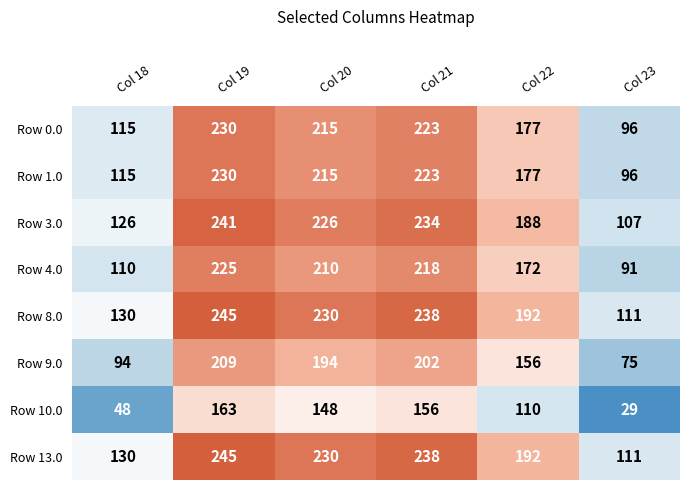

What is the approximate value of Row 0.0 at Col 18, to the nearest 5?

115